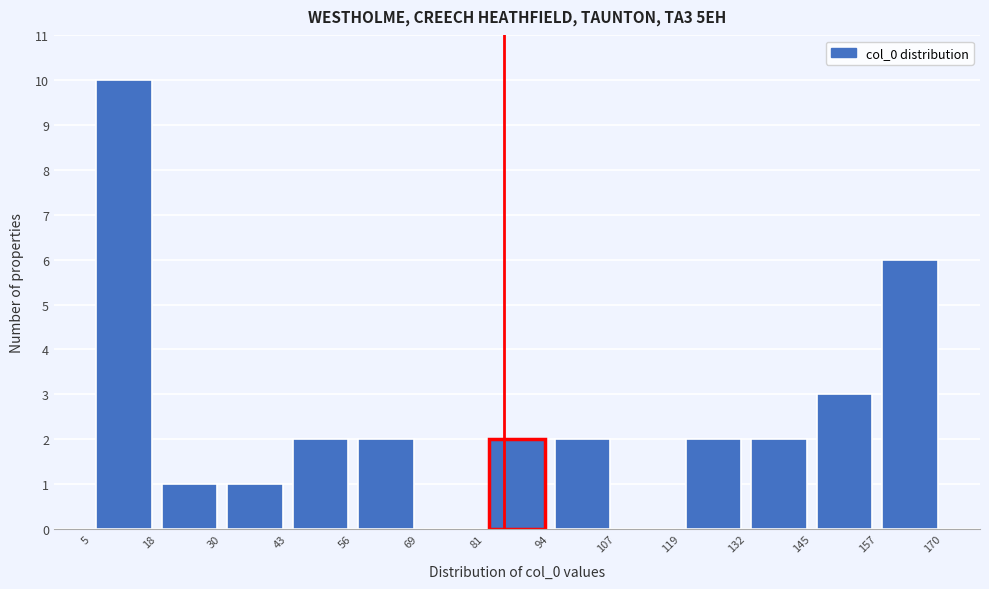

Reading left to right, transcribe this chart: for each bar, give the range it covers on the x-axis and its height. The values are not printed on the chart, so give them approximately, as read against the axis.

5 to 18: 10
18 to 30: 1
30 to 43: 1
43 to 56: 2
56 to 69: 2
69 to 81: 0
81 to 94: 2
94 to 107: 2
107 to 119: 0
119 to 132: 2
132 to 145: 2
145 to 157: 3
157 to 170: 6